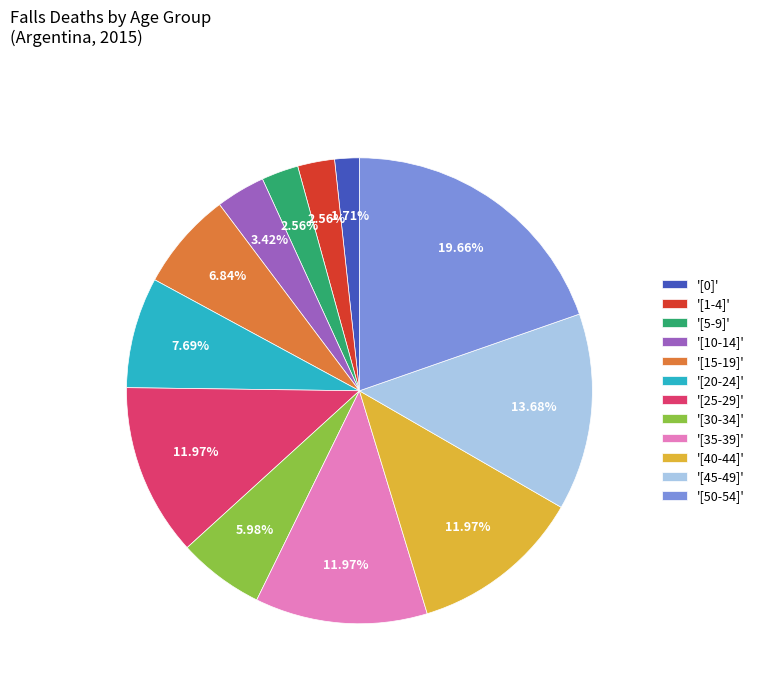

Approximately how many times larger is the value at '[15-19]' compared to '[5-9]'?

2.7